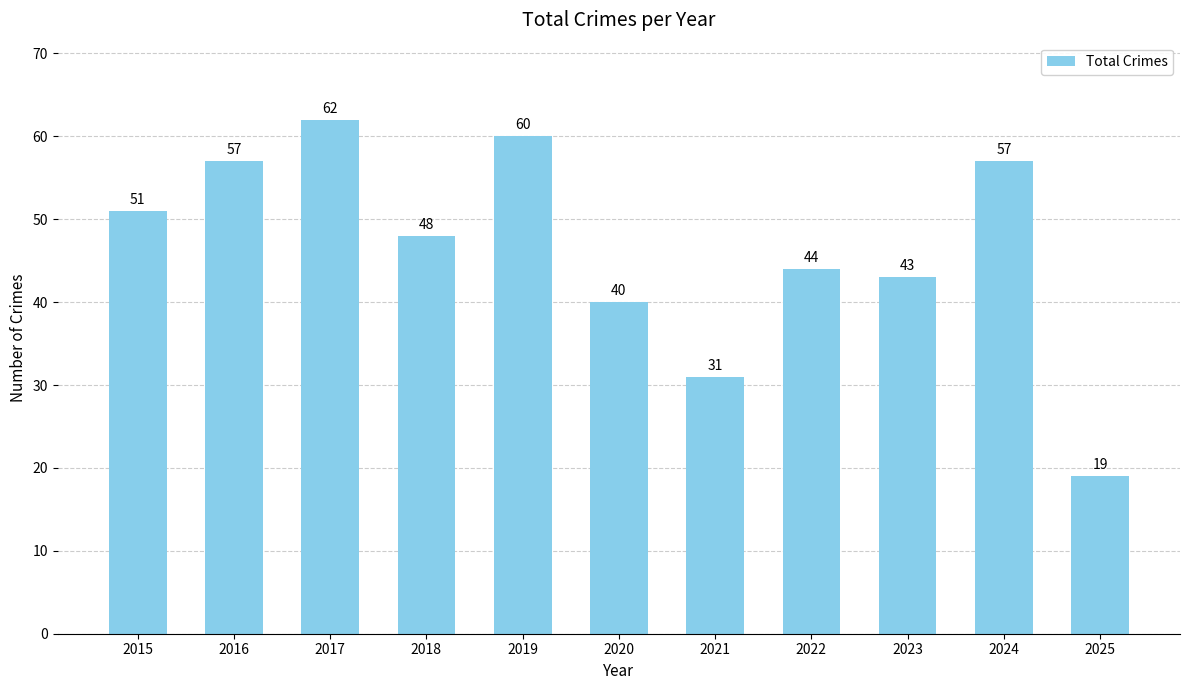

Count the number of categories in the chart.

11